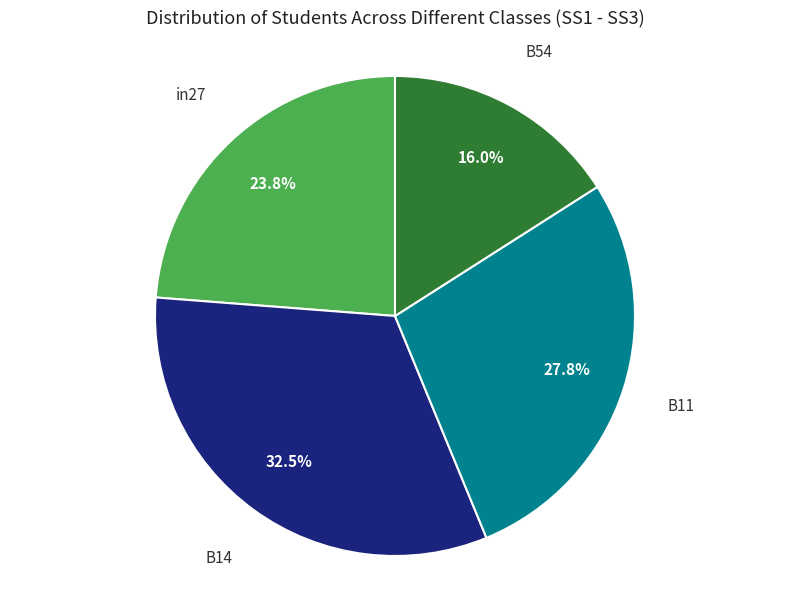

Is there a majority slice in this chart?

No